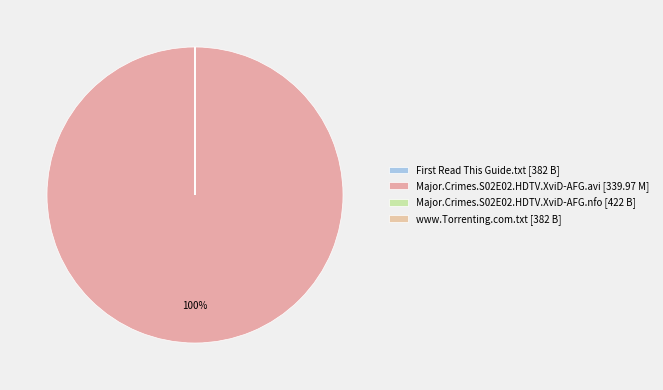

How many segments does this pie chart have?

4